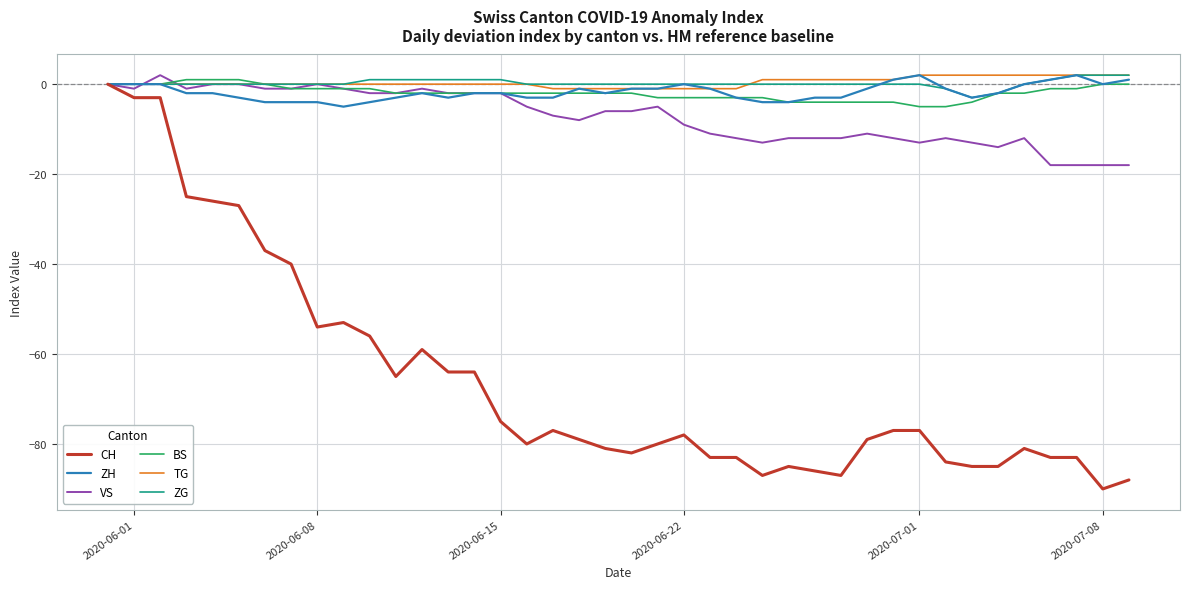

True or false: VS has more than 1 interior local peaks.

True